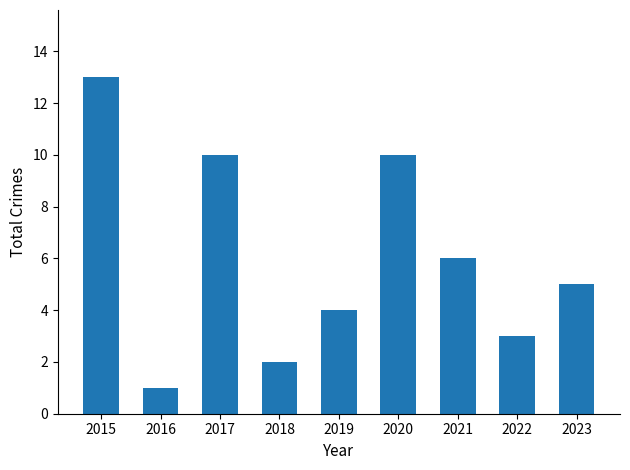

The chart shows a value of 3 at 2018. True or false?

False